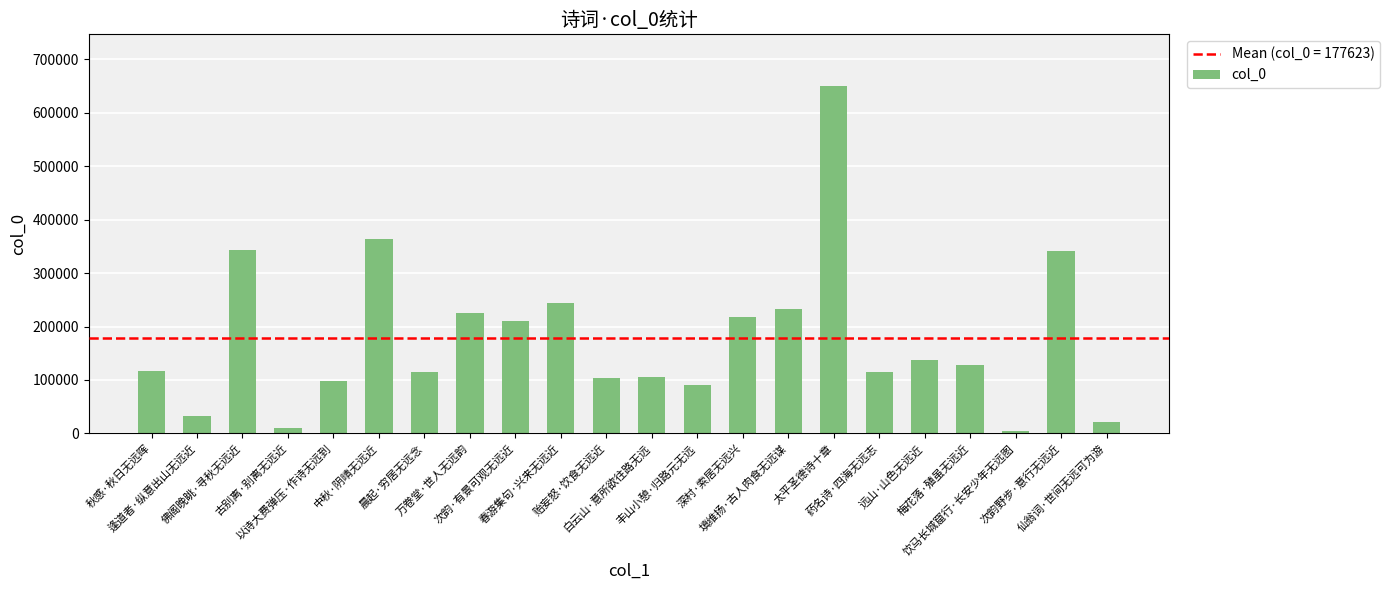

What is the average value?

177624